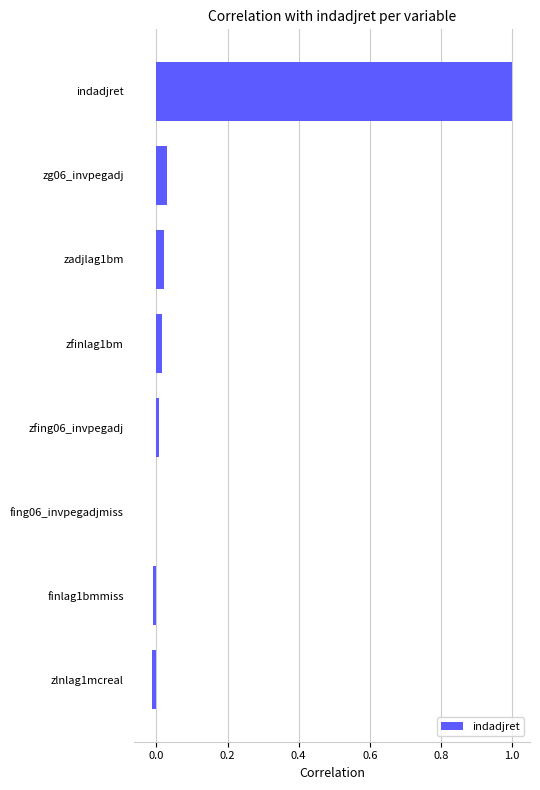

The value at zadjlag1bm is 0.0. True or false?

True